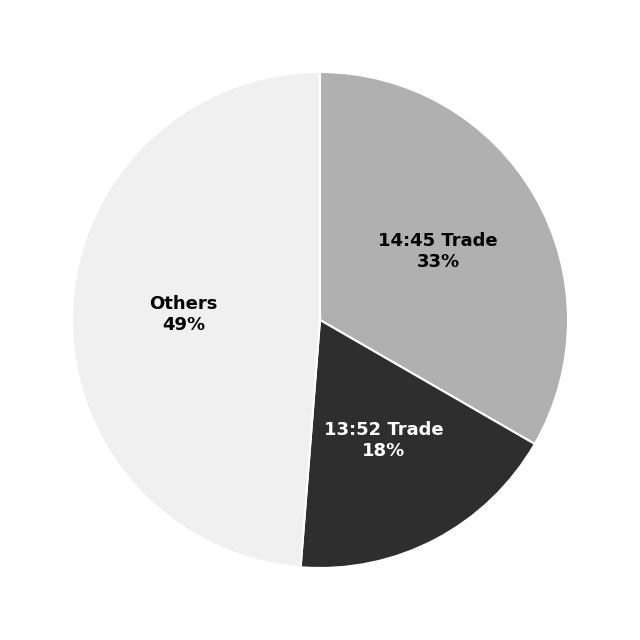

Is there any slice that represents more than half of the pie?

No